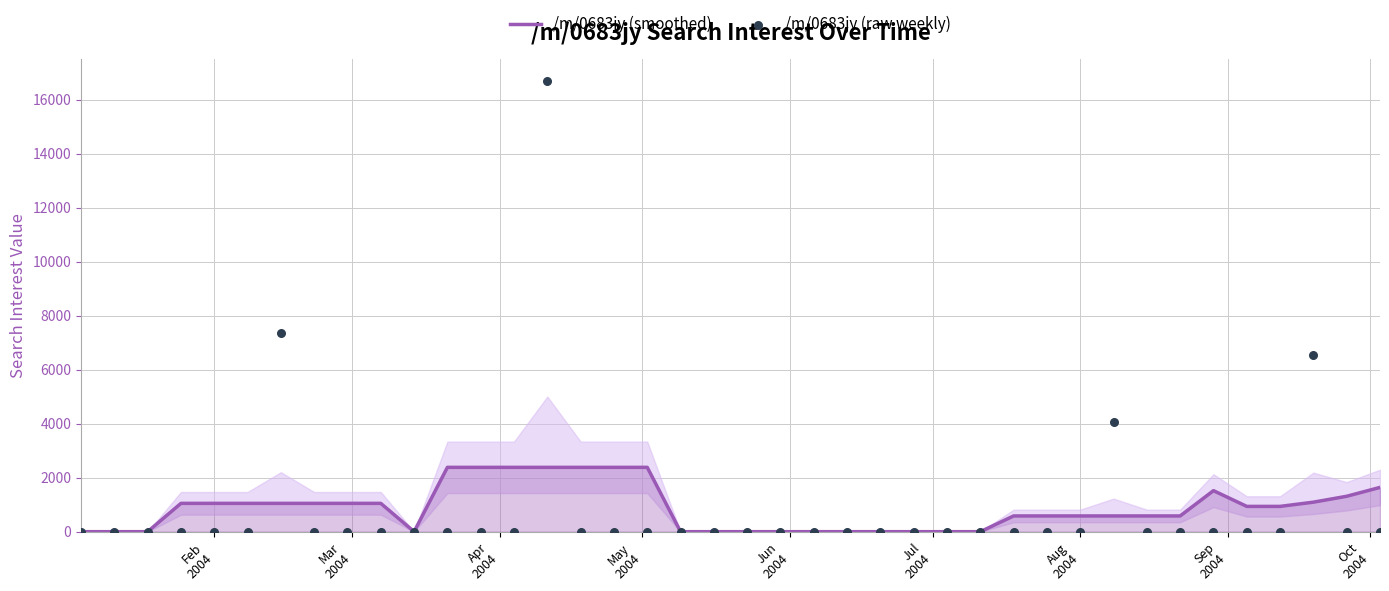

What is the maximum value for /m/0683jy (smoothed)?

2382.7